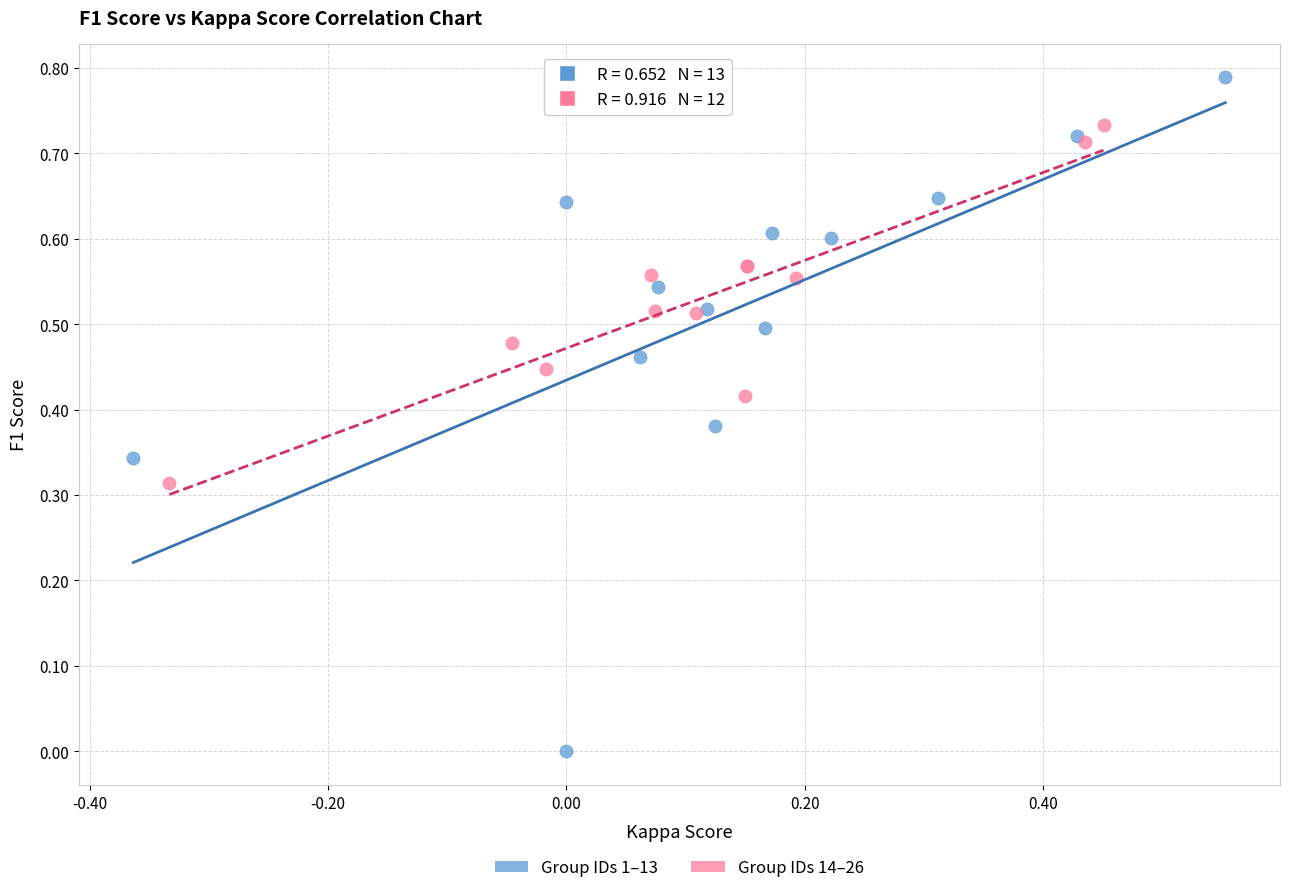

Which series contains the highest Y value?

Group IDs 1–13